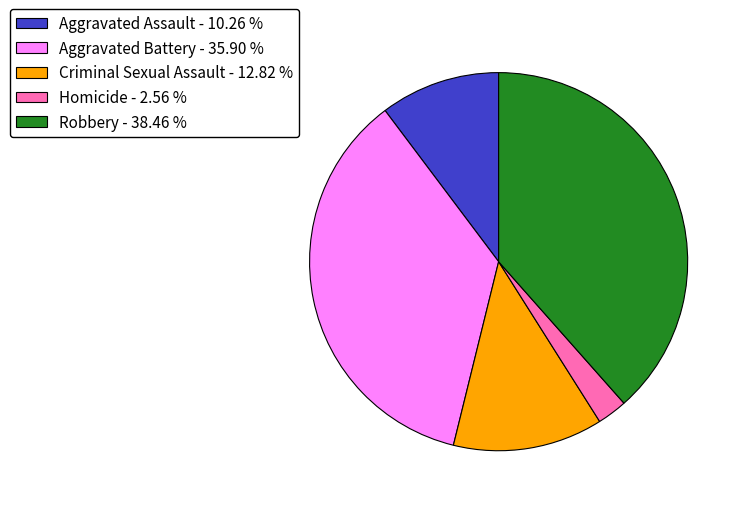

Does any single category account for the majority?

No